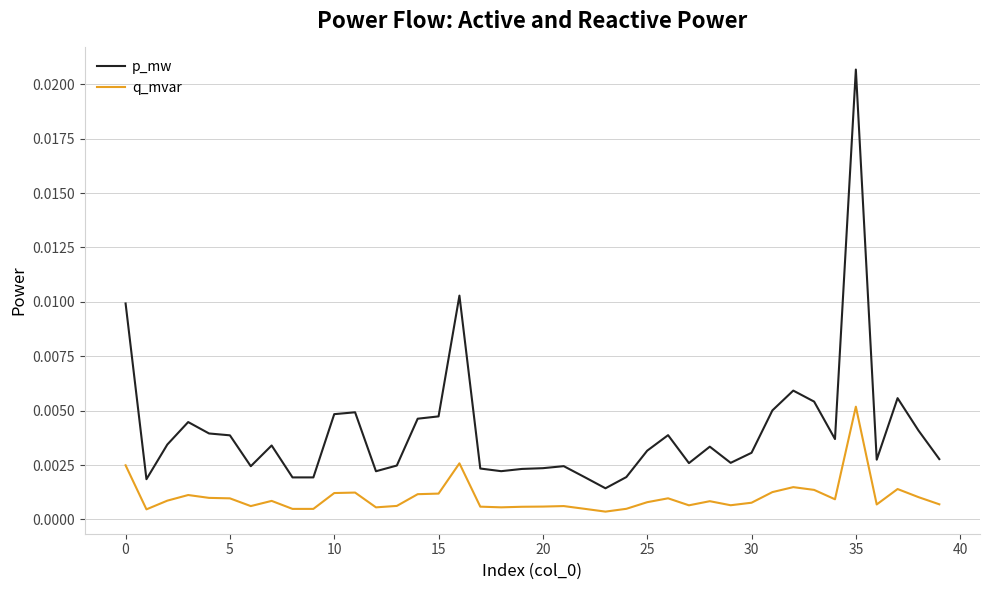

Rank the series by their maximum value, from highest to lowest.

p_mw, q_mvar